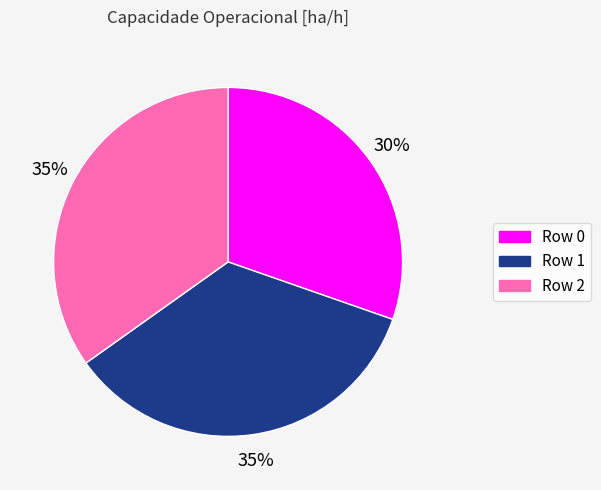

To the nearest percent, what is the average slice percentage?

33%